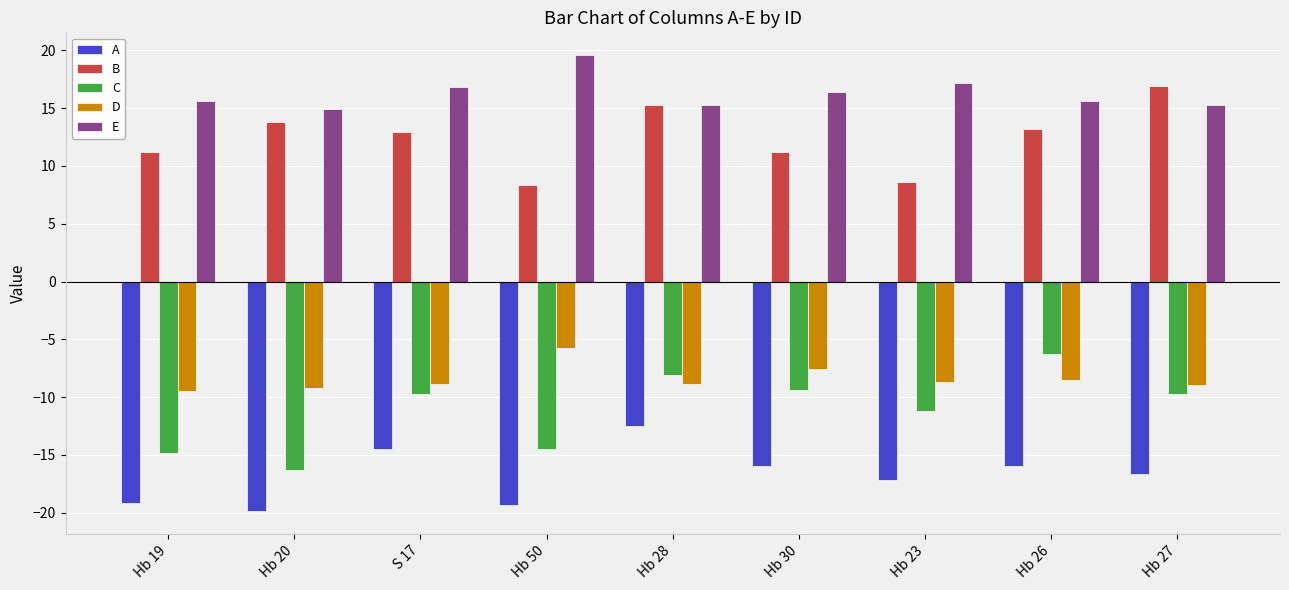

What is the difference between the highest and lowest values at Hb 19?

34.8